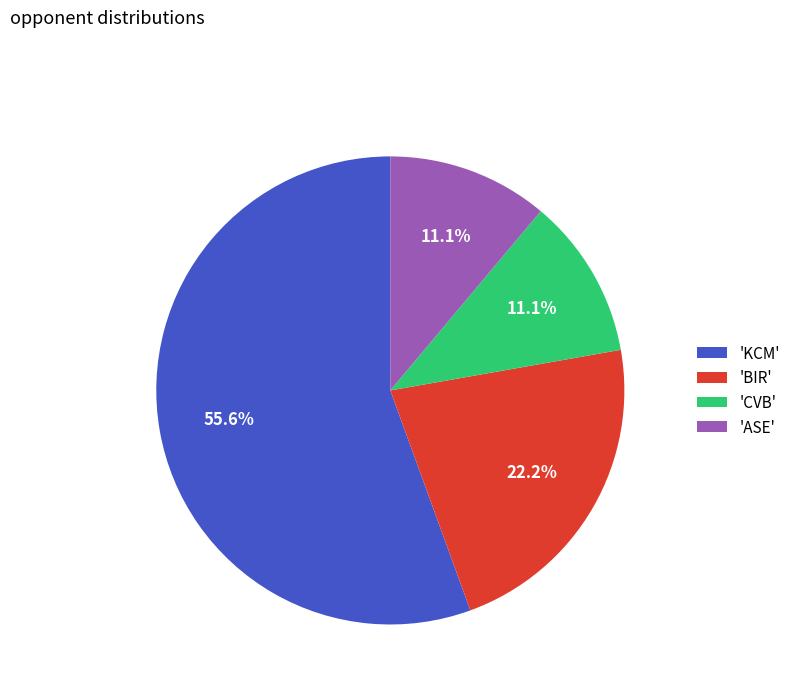

What is the total percentage of 'KCM' and 'BIR'?

77.8%